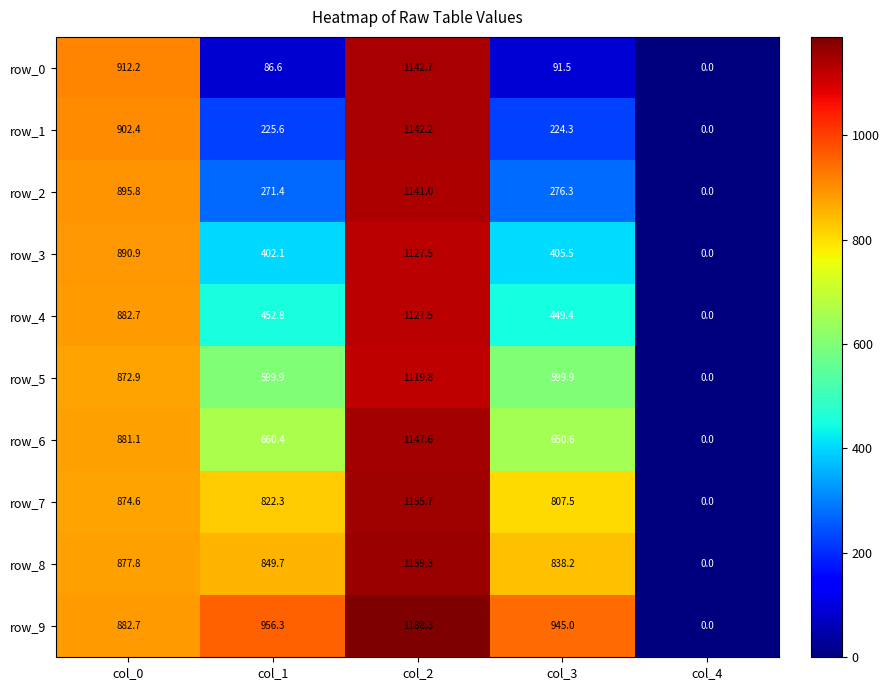

What is the greatest value displayed?

1188.3